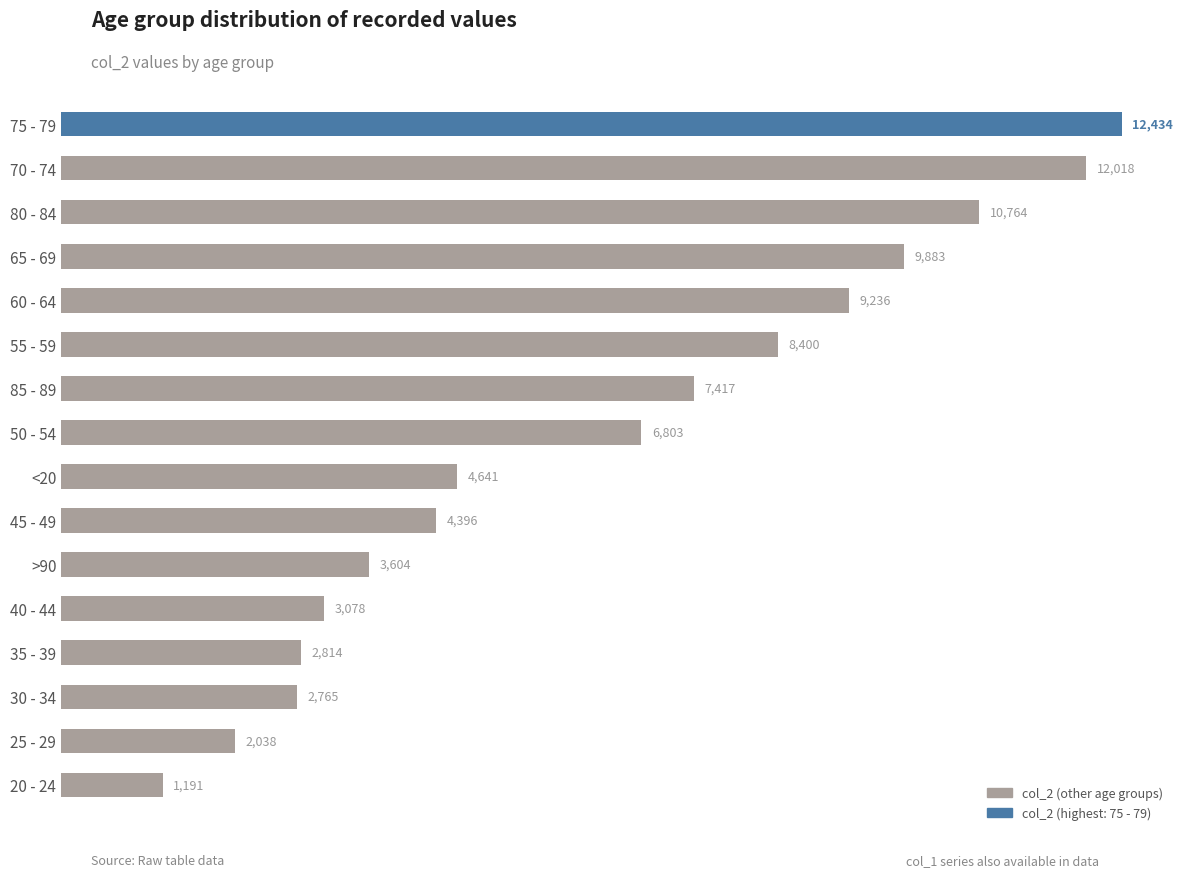

The value at 30 - 34 is 1418. True or false?

False